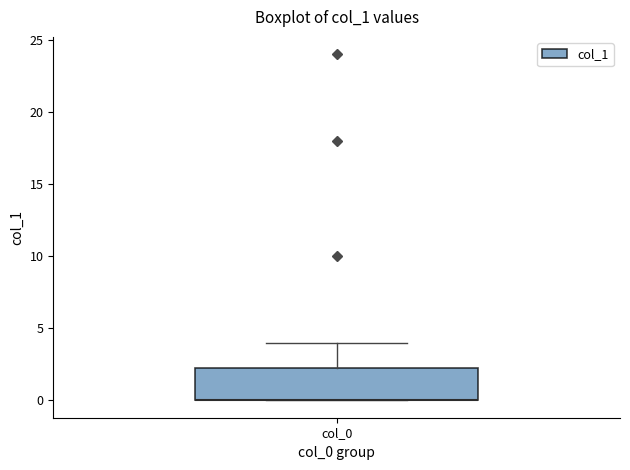

Where does the upper whisker of the box for col_0 end on the y-axis? The values are not printed on the chart, so give them approximately, as read against the axis.

4.0